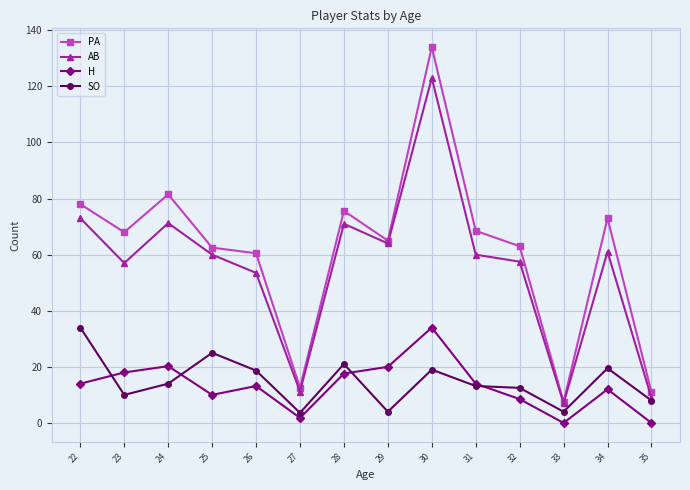

What is the difference between the highest and lowest values at 24?

67.5